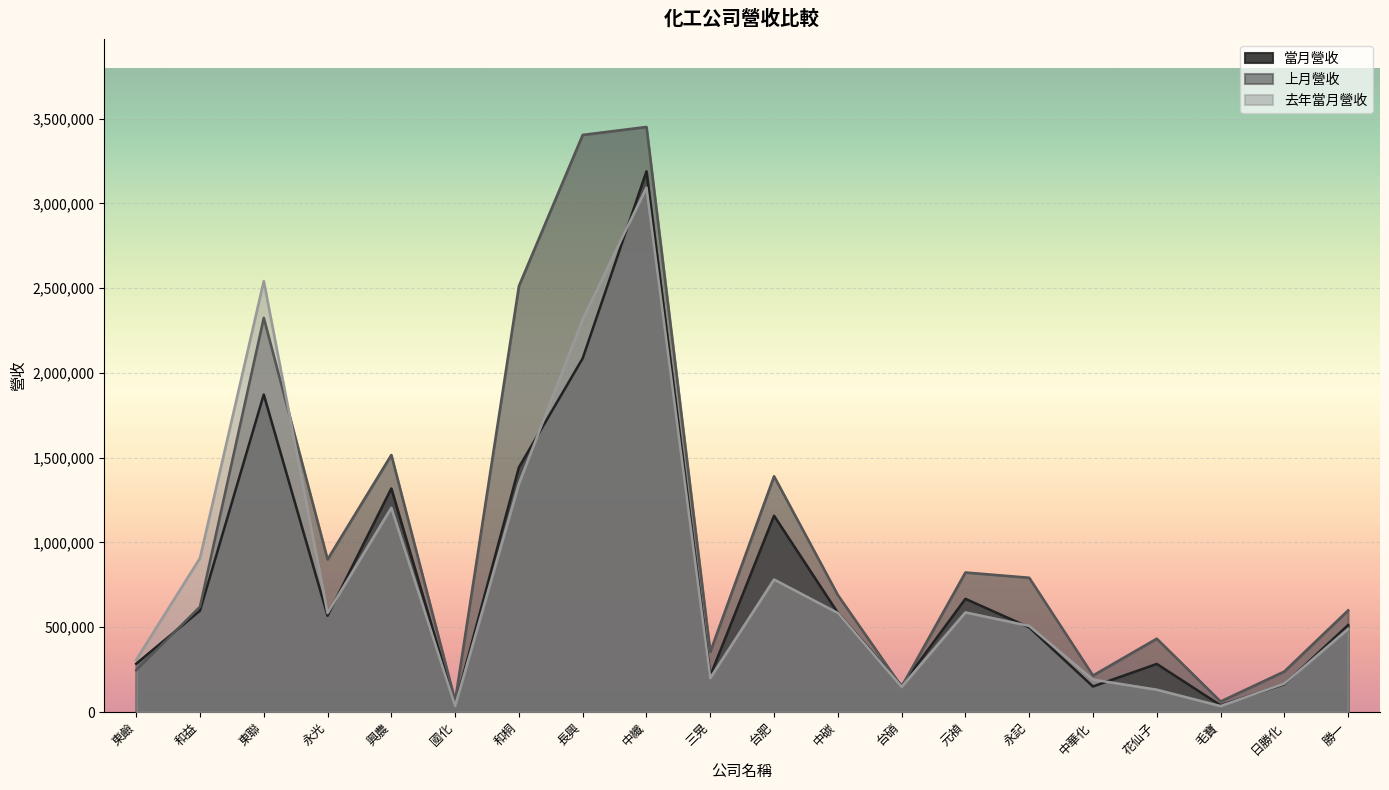

How many series are shown in this chart?

3